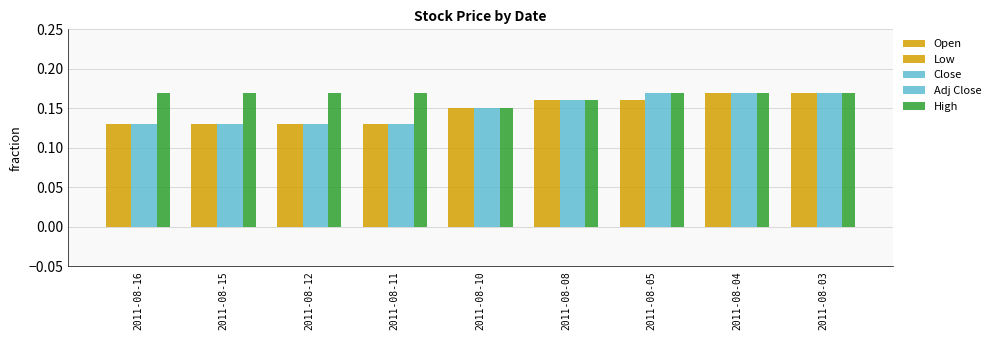

What is the smallest value displayed?

0.1